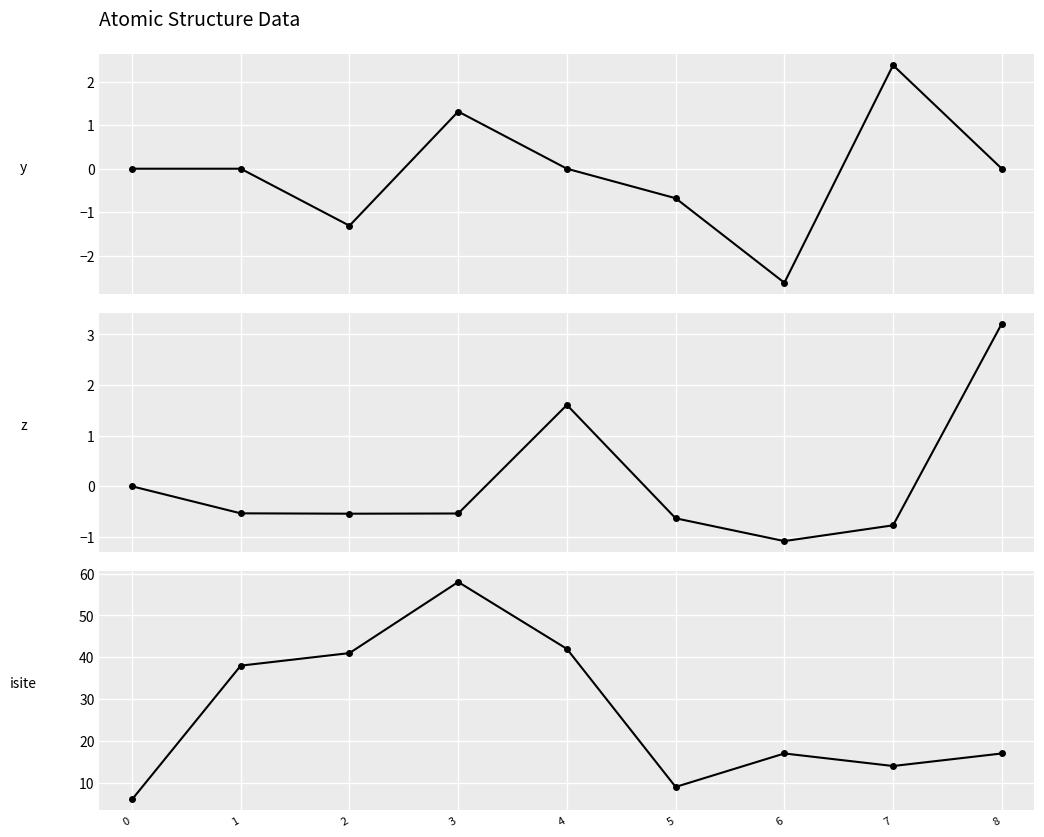

Which series has the largest total across all categories?

isite